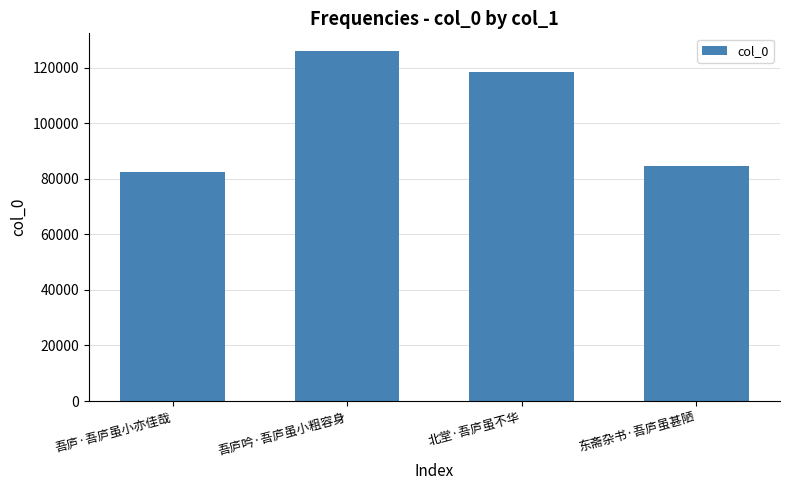

What is the label of the 1st bar from the left?

吾庐·吾庐虽小亦佳哉